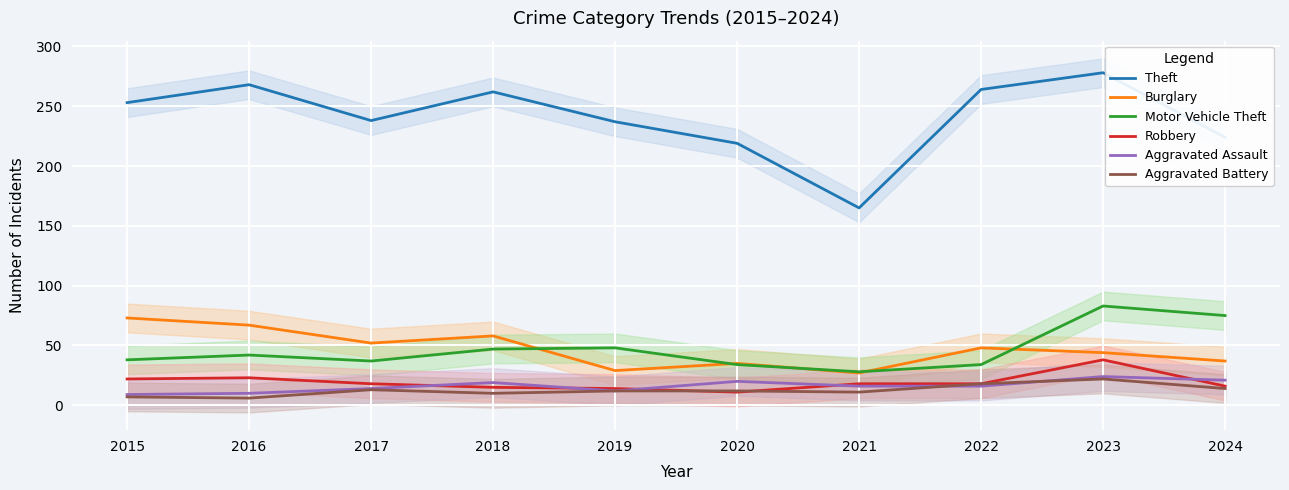

What is the greatest value displayed?

278